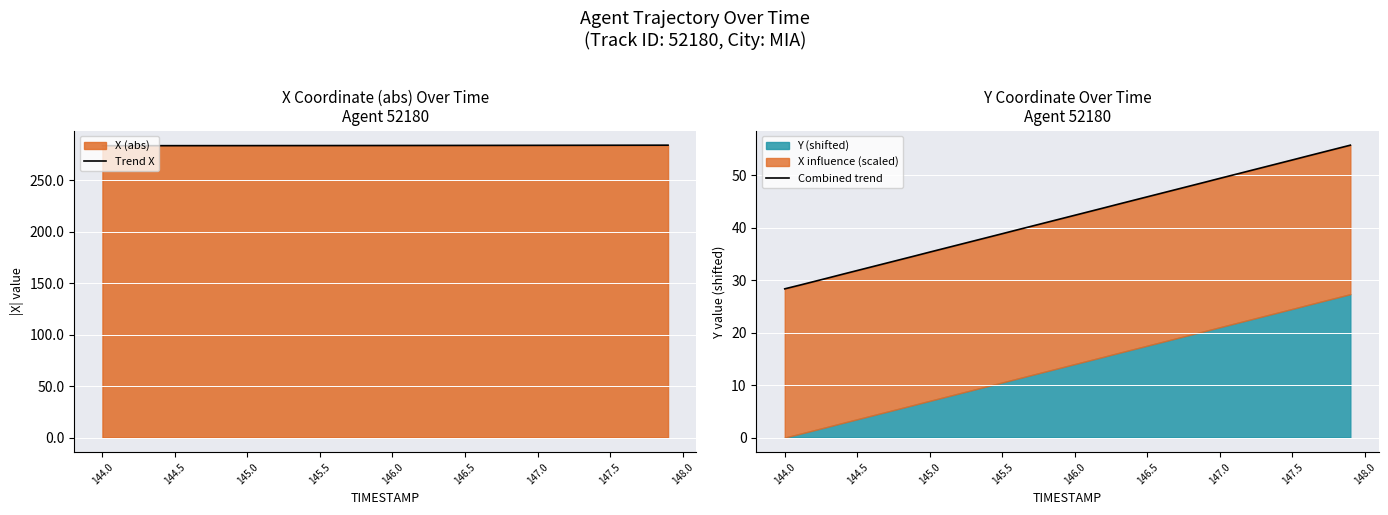

What is the highest value of the Trend X series?

284.0